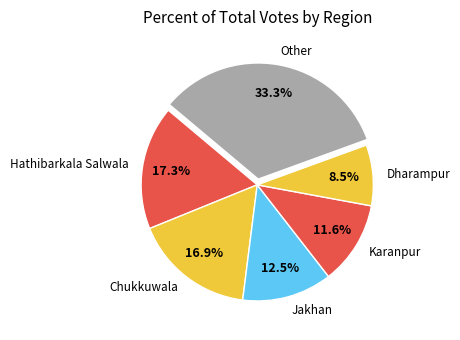

Is Chukkuwala the majority of the pie?

No